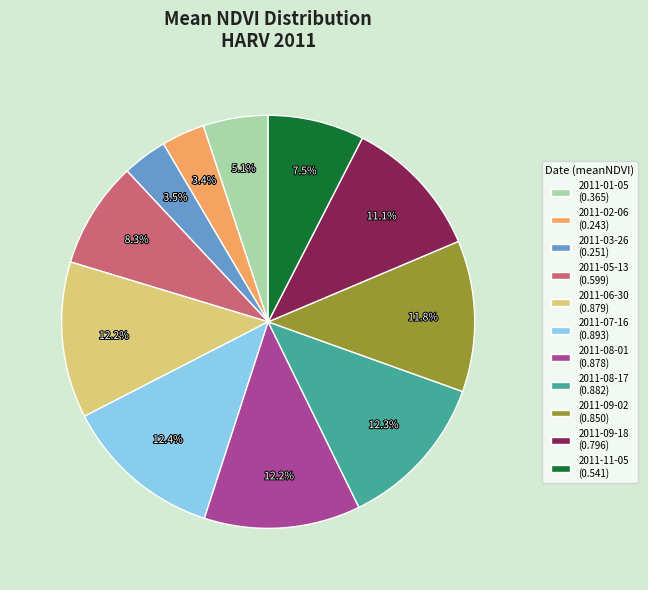

What percentage is the 2011-01-05 slice, to the nearest percent?

5%